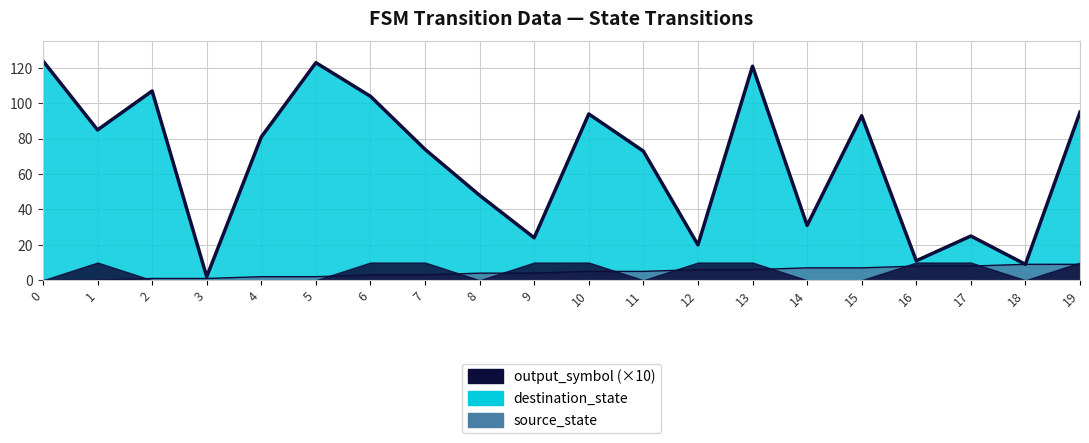

What is the difference between the destination_state values at 13 and 8?

73